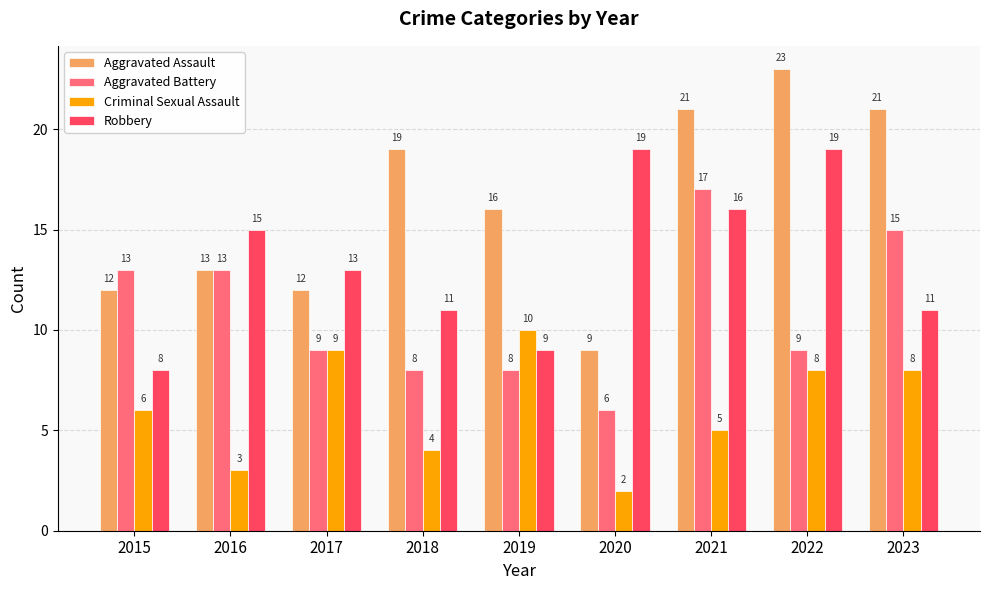

Rank the series by their average value, from lowest to highest.

Criminal Sexual Assault, Aggravated Battery, Robbery, Aggravated Assault